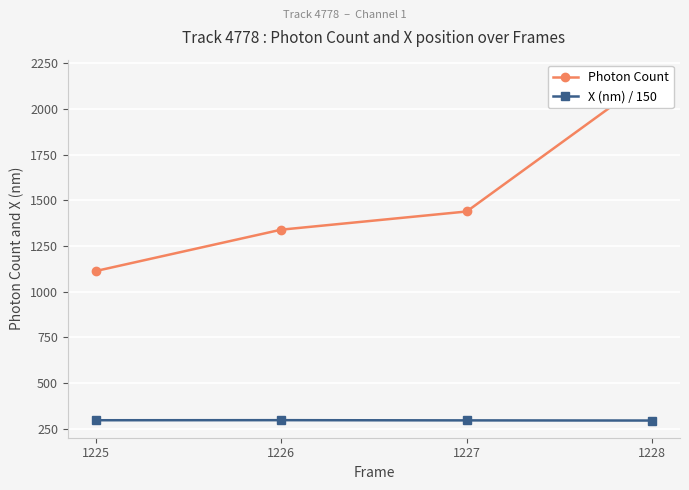

True or false: Photon Count has more than 2 points higher than both neighbors.

False